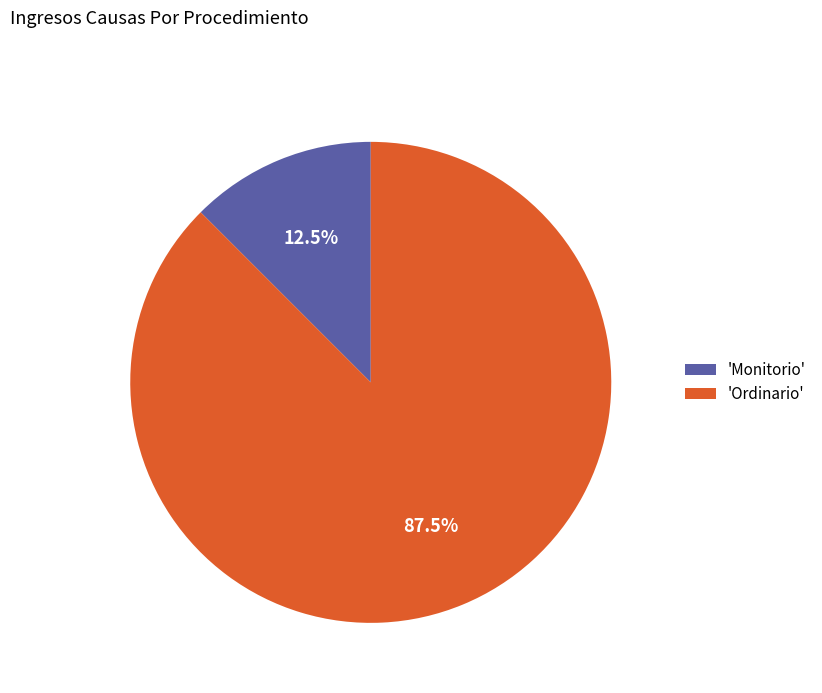

Which category has the smallest portion of the pie?

'Monitorio'